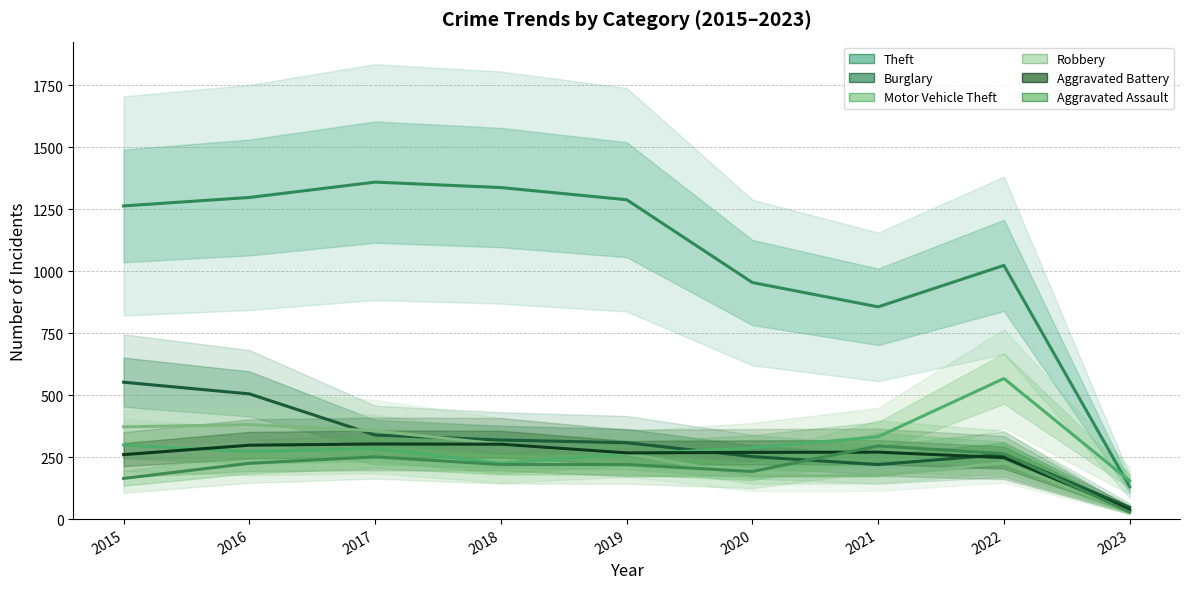

What are all the series names shown in the legend?

Theft, Burglary, Motor Vehicle Theft, Robbery, Aggravated Battery, Aggravated Assault